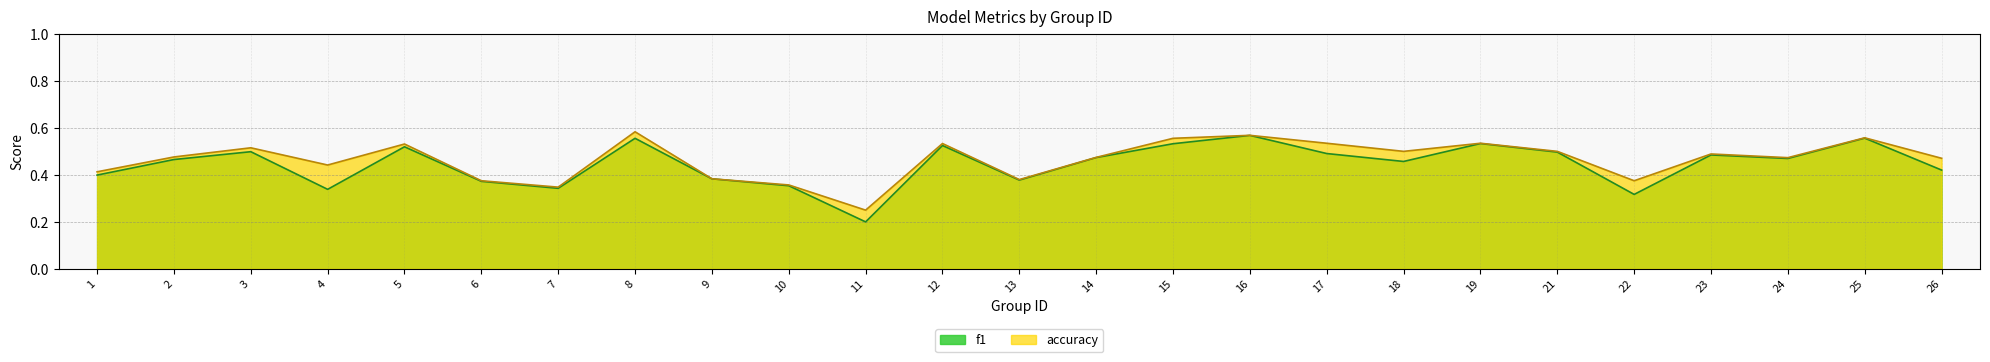

What is the total value across all series at 19?

1.1